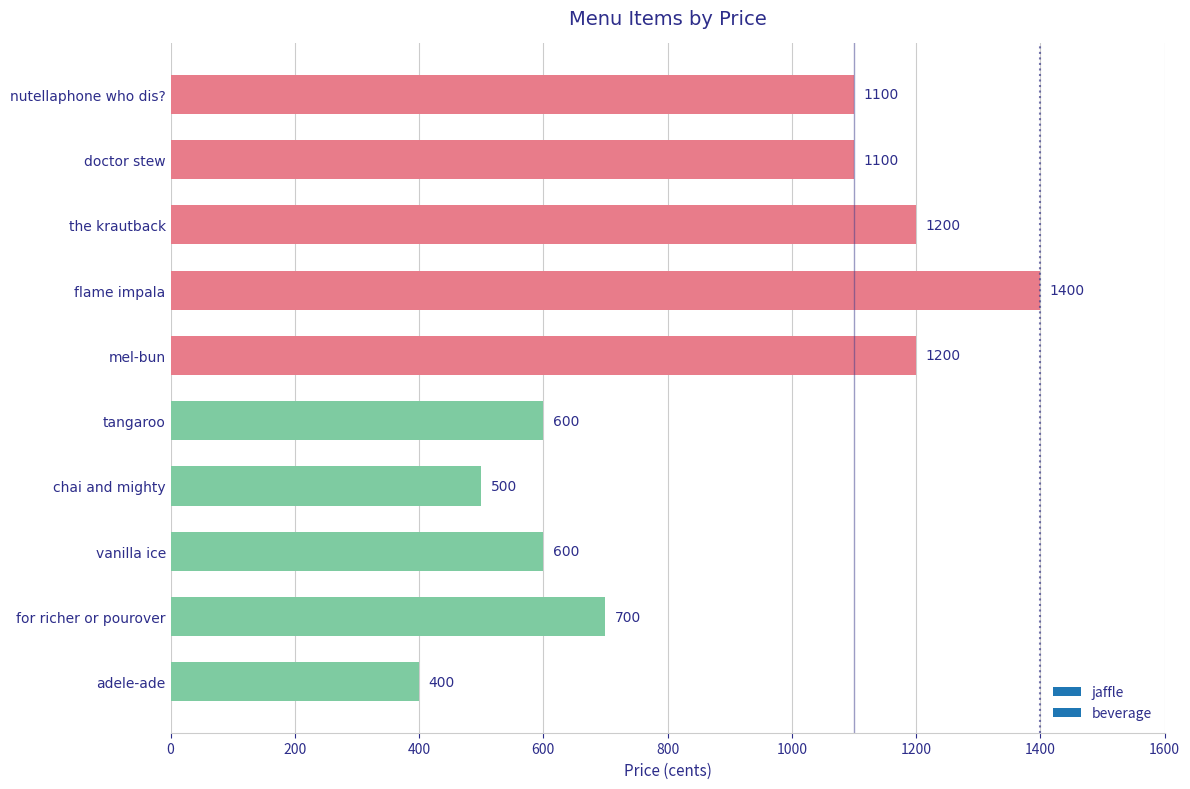

Does the chart contain any negative values?

No